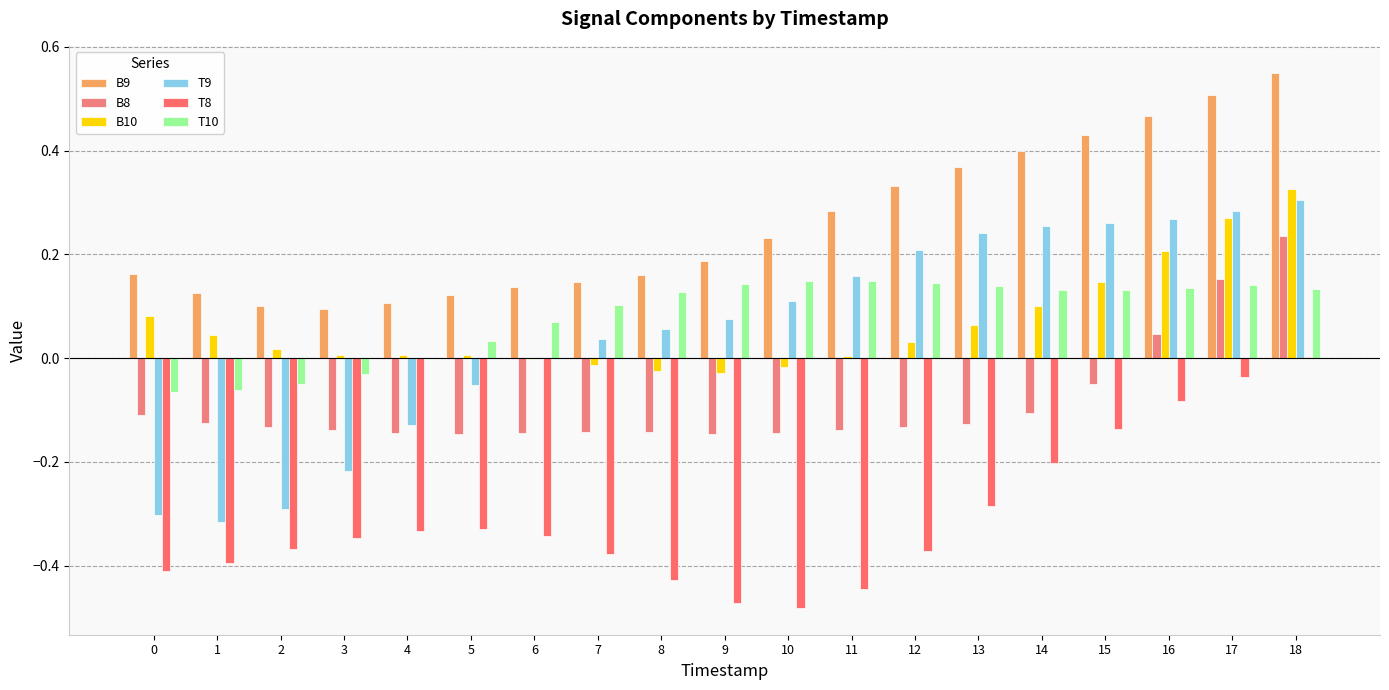

What is the value of the B8 bar at the 8th from the left?

-0.1